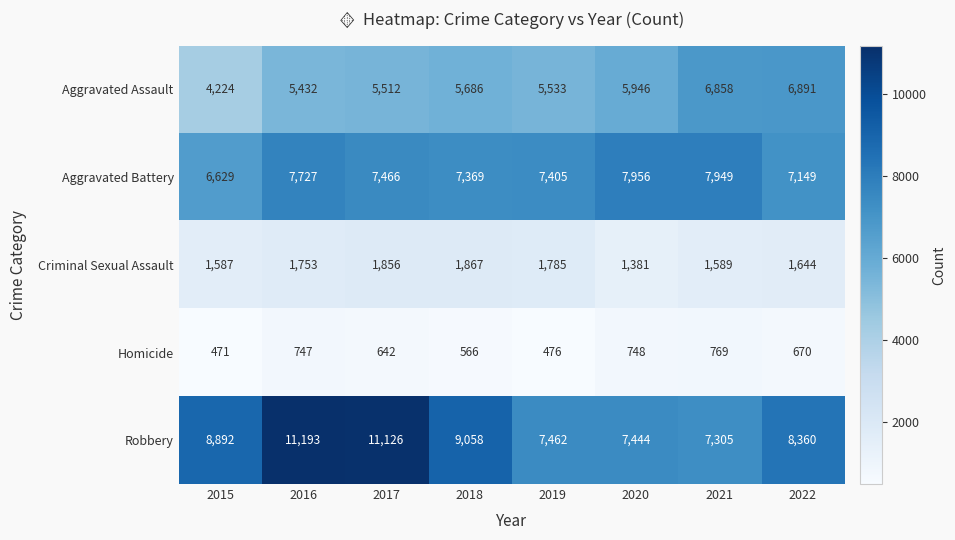

Which series changed the most between 2015 and 2021?

Aggravated Assault